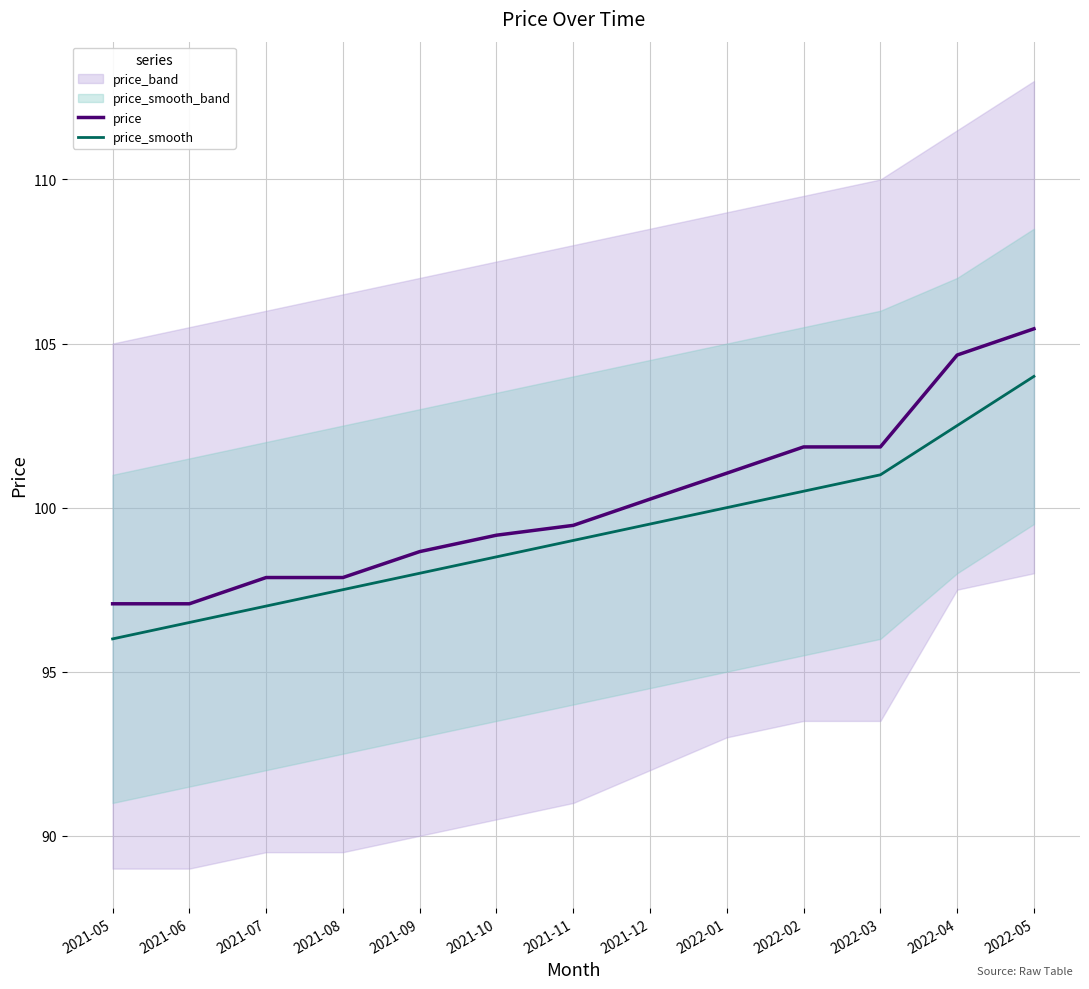

What is the sum of the price_smooth values at 2022-01 and 2021-08?

197.5